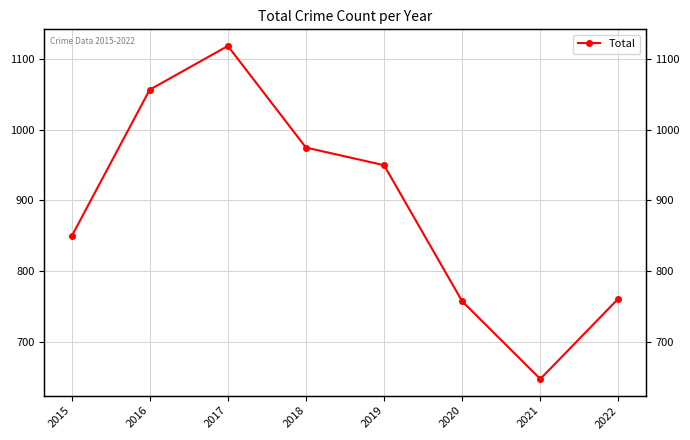

What is the value of the 2nd point from the left?

1057